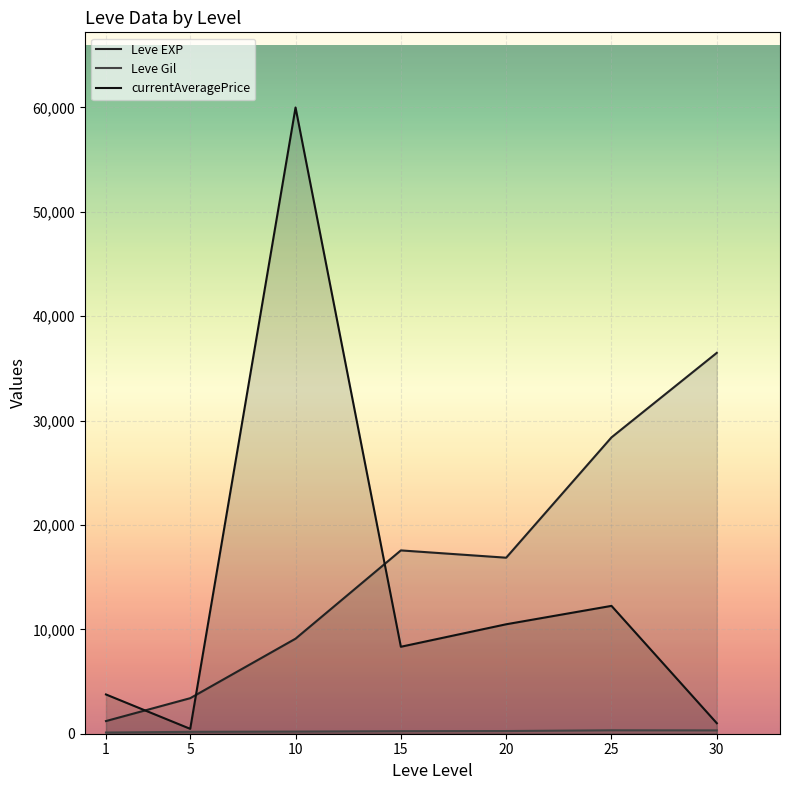

Which series changed the most between 5 and 15?

Leve EXP